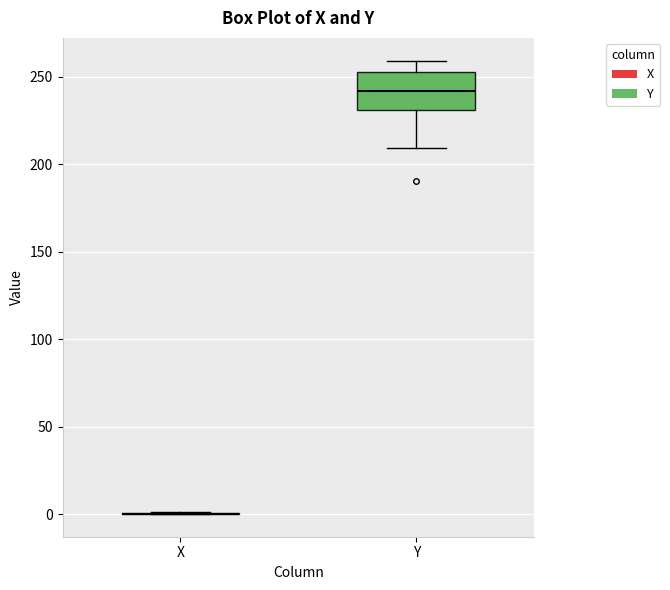

Reading left to right, transcribe this box plot: for each box, give where its median line is, the range the box spans, and where its two whiskers end, as read against the y-axis. The values are not printed on the chart, so give them approximately, as read against the axis.

X: box collapsed to a line at 0, whiskers 0 to 0
Y: median 240, box 230 to 250, whiskers 210 to 260